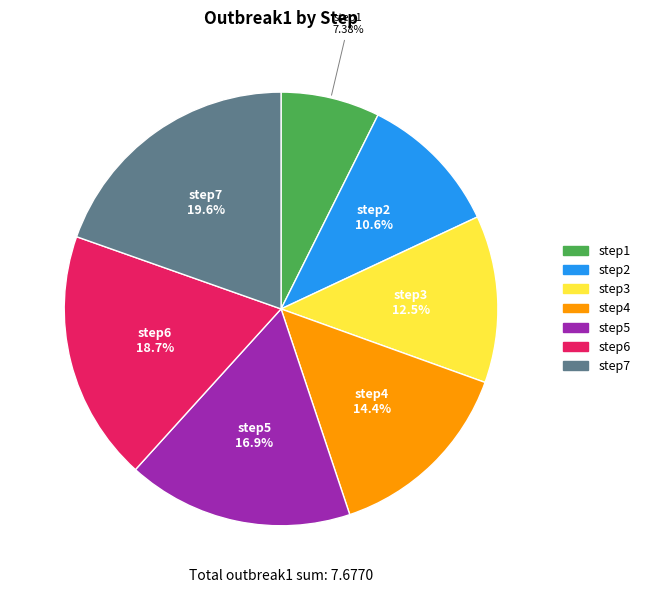

Is step2 the majority of the pie?

No